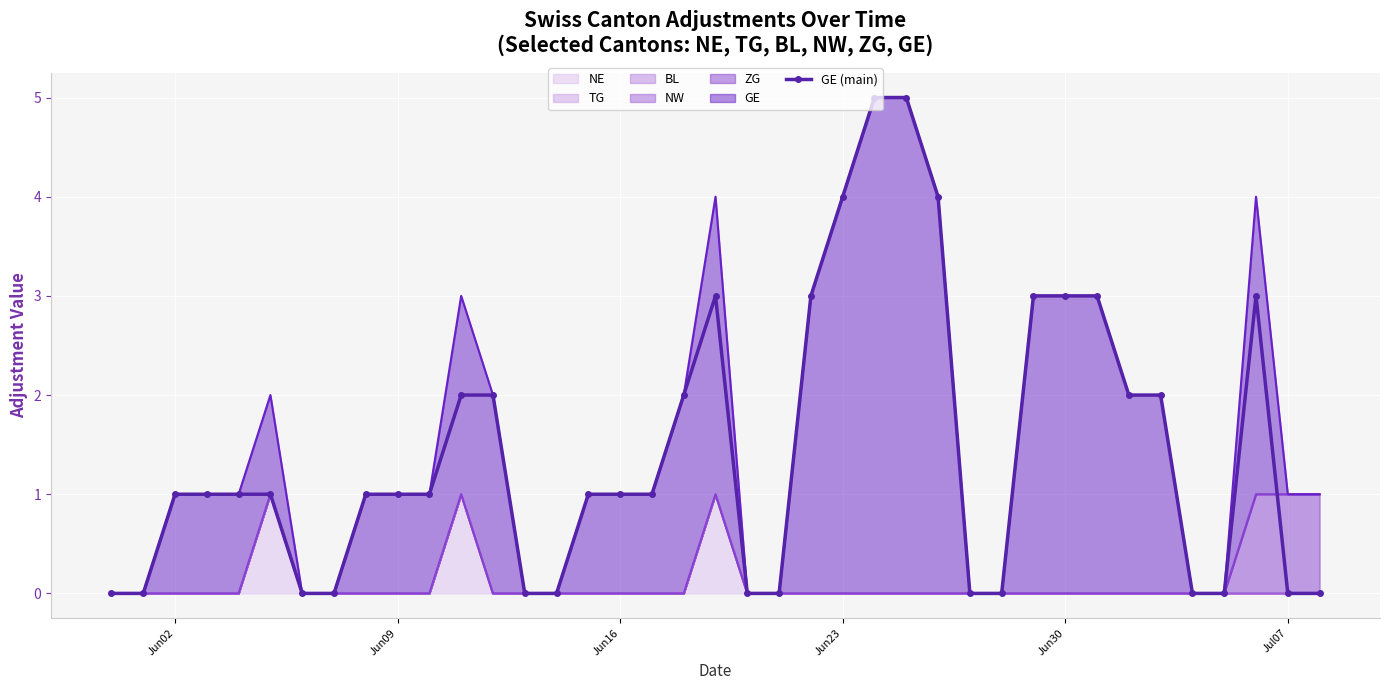

What is the average value?

1